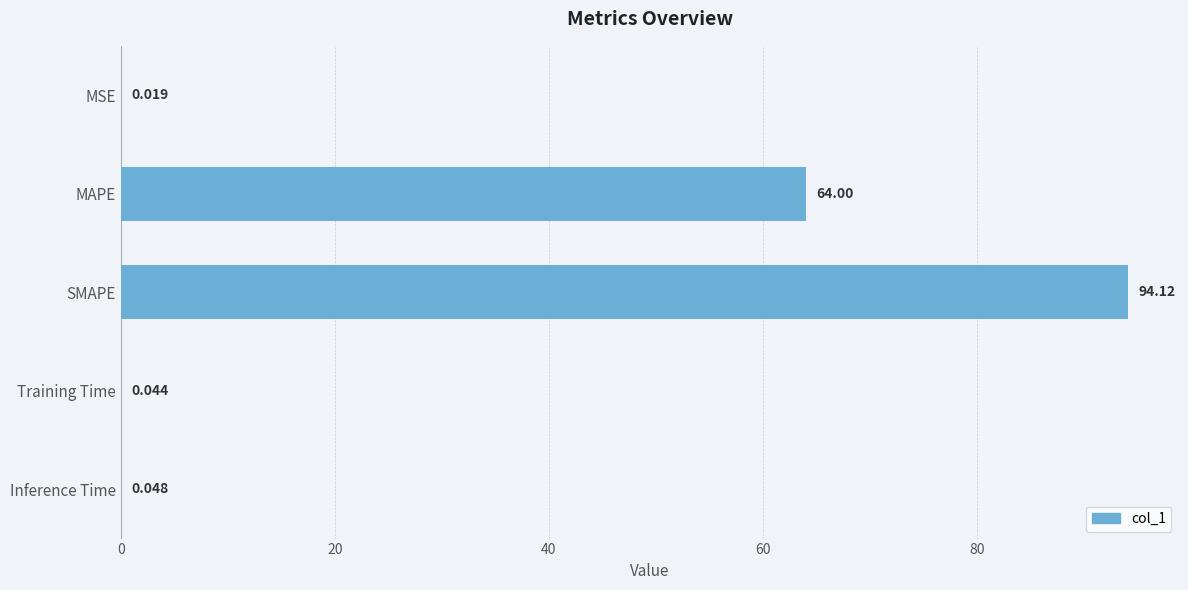

What is the value of the 3rd bar from the left?

94.1